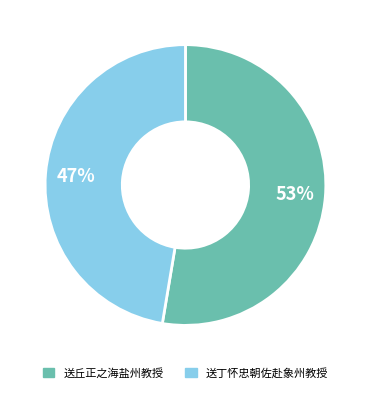

Is there any slice that represents more than half of the pie?

Yes